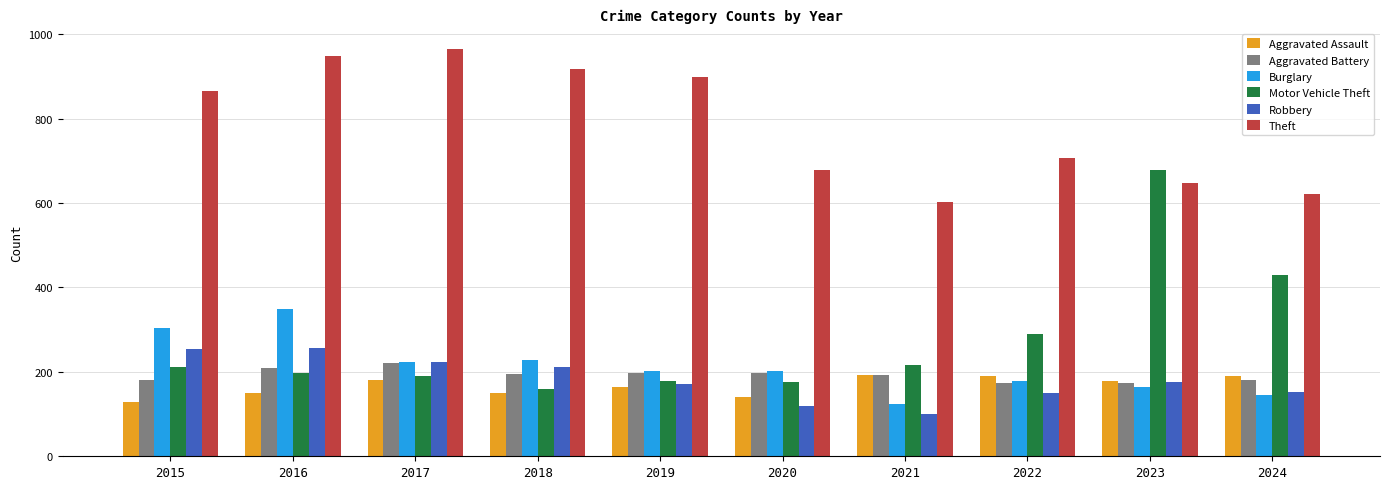

Which series has the widest spread of values?

Motor Vehicle Theft